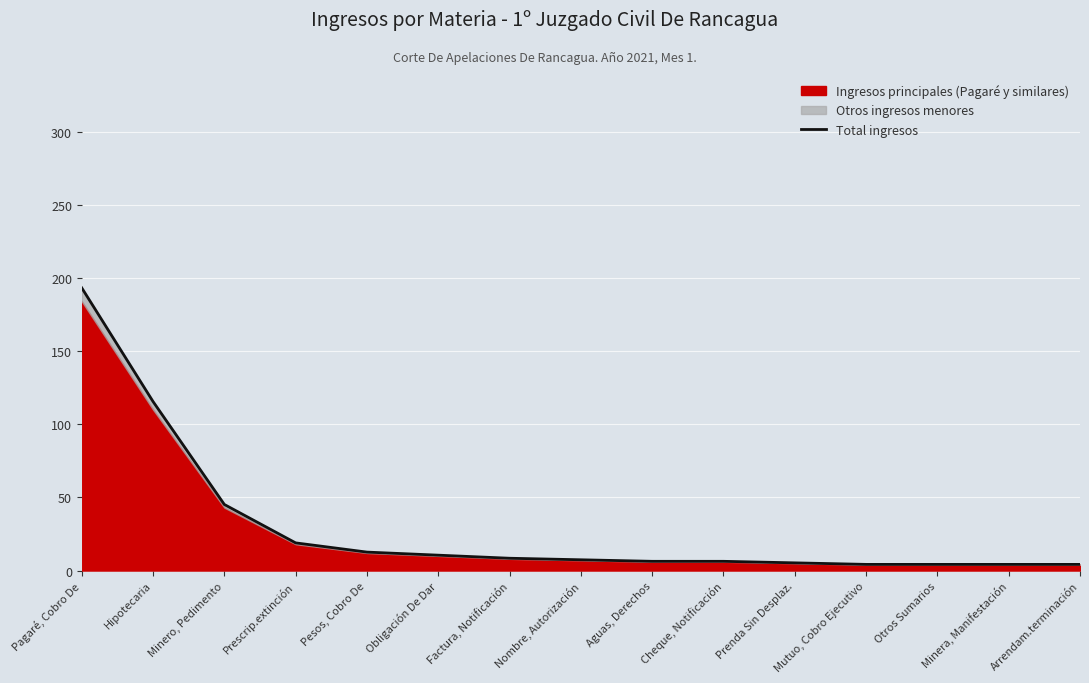

Rank the categories by value from lowest to highest.

Mutuo, Cobro Ejecutivo, Otros Sumarios, Minera, Manifestación, Arrendam.terminación, Prenda Sin Desplaz., Aguas, Derechos, Cheque, Notificación, Nombre, Autorización, Factura, Notificación, Obligación De Dar, Pesos, Cobro De, Prescrip.extinción, Minero, Pedimento, Hipotecaria, Pagaré, Cobro De